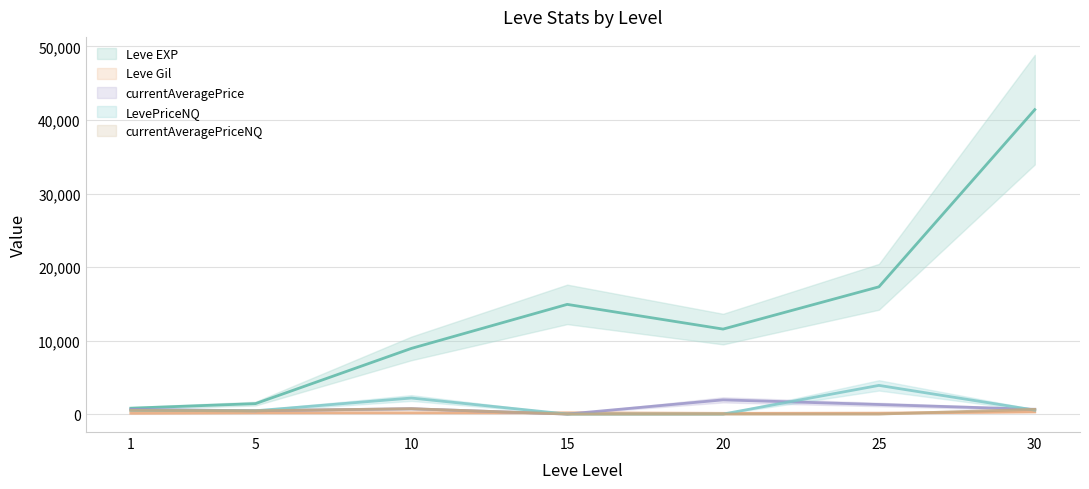

How many data points in LevePriceNQ are above 500?

4